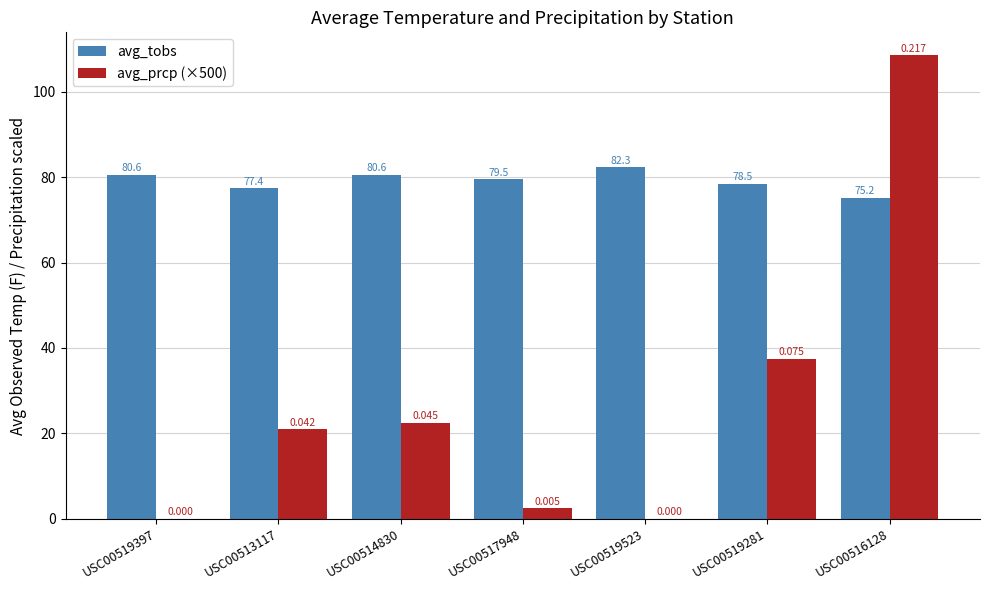

Reading left to right, transcribe all the data shown in this chart.

avg_tobs: 80.6	77.4	80.6	79.5	82.3	78.5	75.2
avg_prcp (×500): 0.0	21.0	22.5	2.5	0.0	37.5	108.5